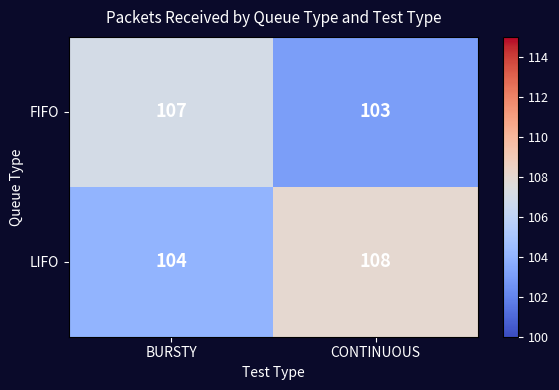

What is the sum of the FIFO values at BURSTY and CONTINUOUS?

210